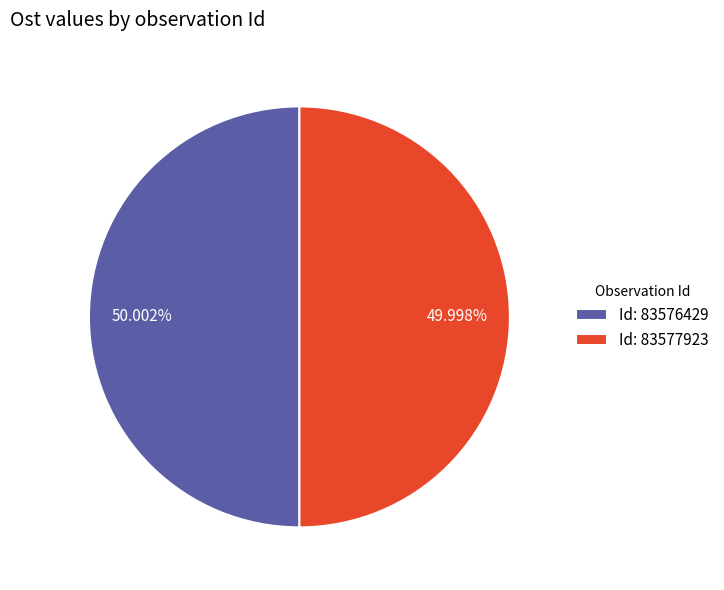

What is the ratio of the value at Id: 83576429 to the value at Id: 83577923?

1.0